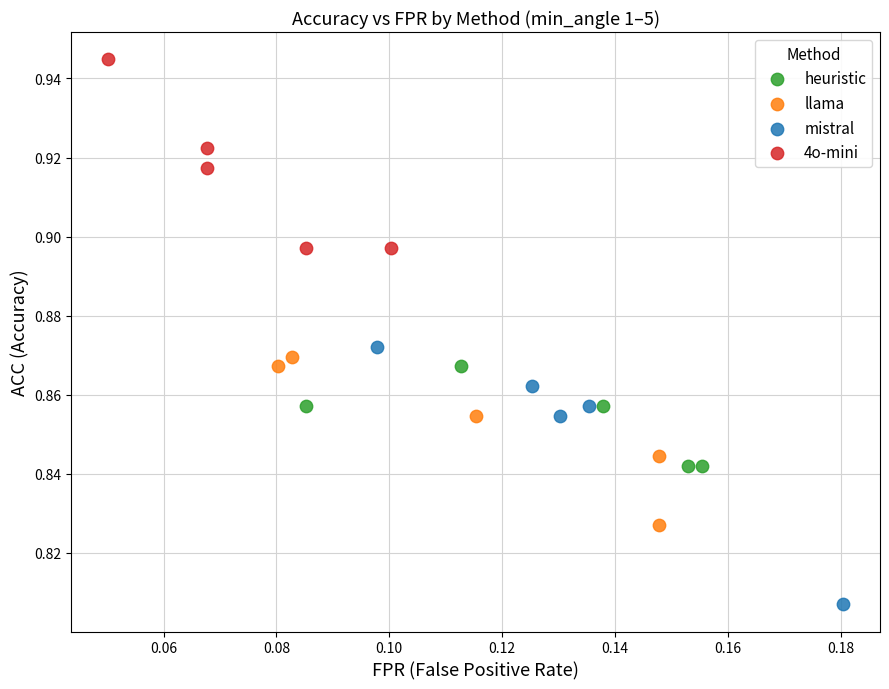

Which series reaches the maximum Y coordinate?

4o-mini